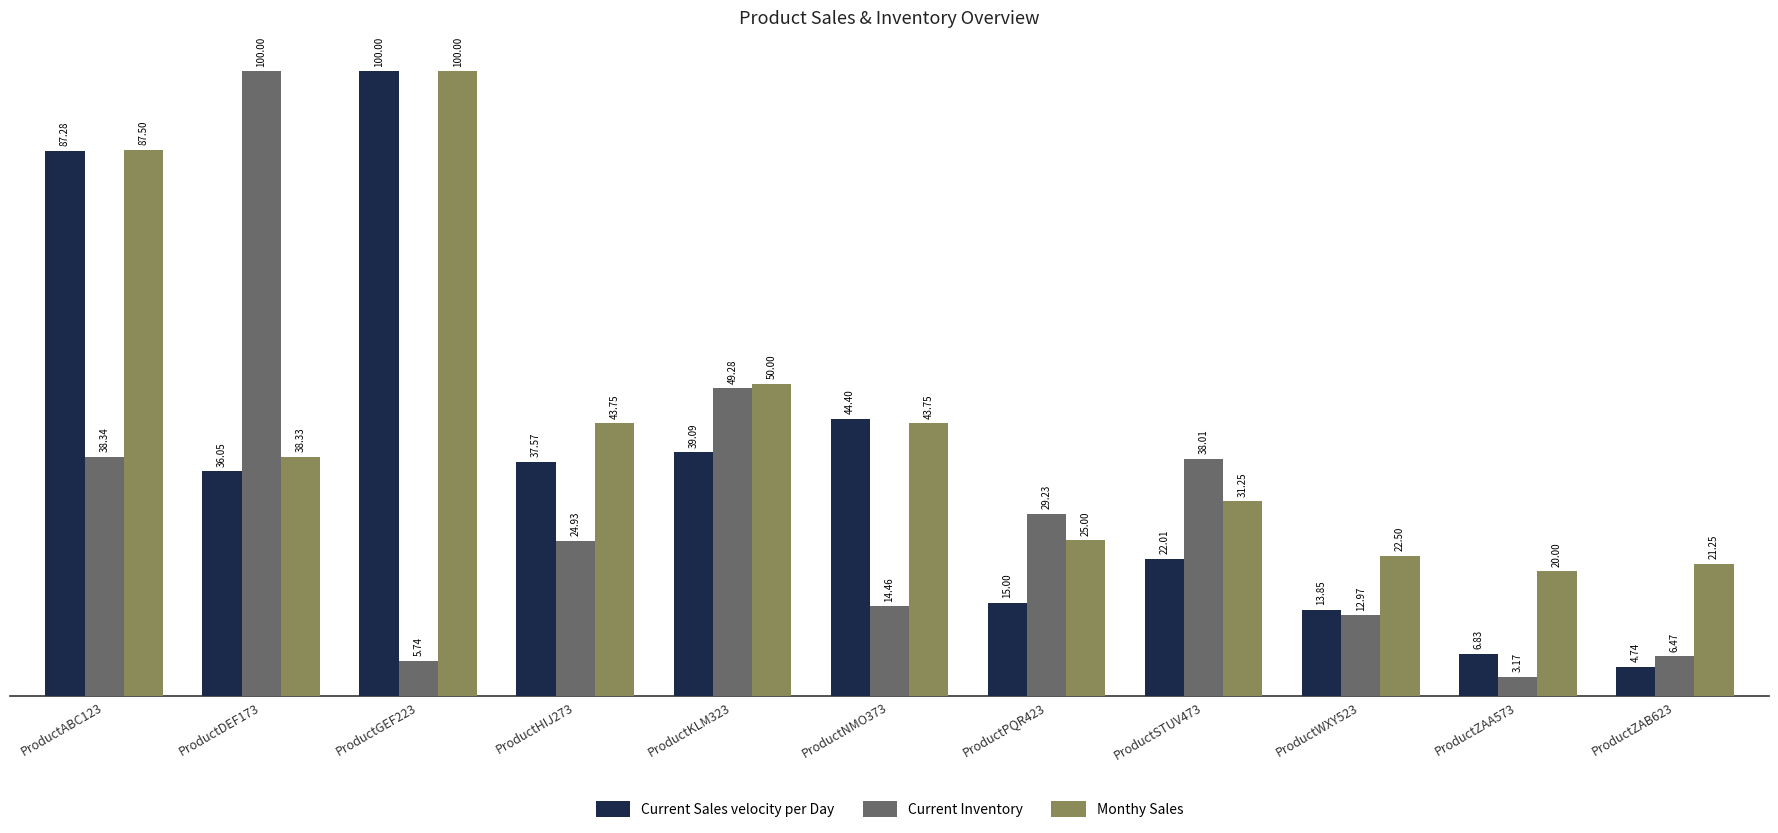

True or false: Current Inventory has a value of 38.3 at ProductABC123.

True